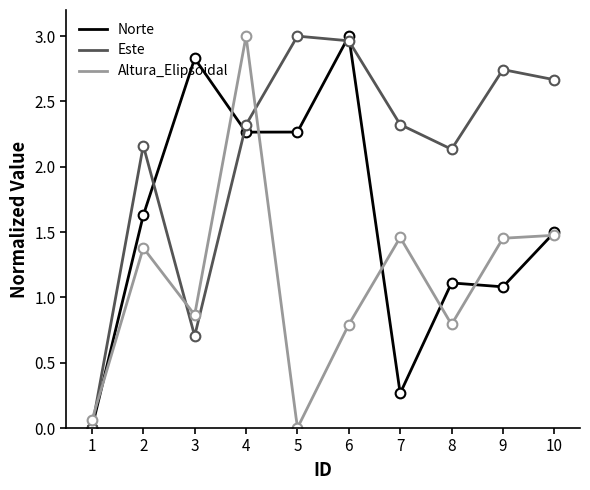

Reading right to left, transcribe all the data shown in this chart.

Norte: 1.5	1.1	1.1	0.3	3.0	2.3	2.3	2.8	1.6	0.0
Este: 2.7	2.7	2.1	2.3	3.0	3.0	2.3	0.7	2.2	0.0
Altura_Elipsoidal: 1.5	1.5	0.8	1.5	0.8	0.0	3.0	0.9	1.4	0.1